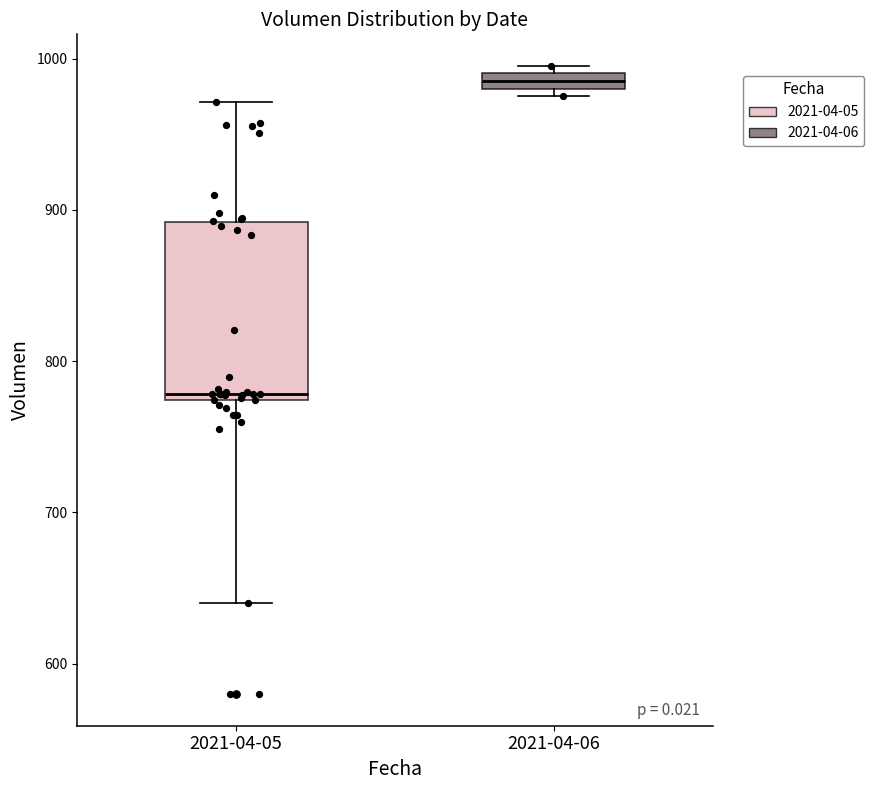

Where does the upper whisker of the box for 2021-04-05 end on the y-axis? The values are not printed on the chart, so give them approximately, as read against the axis.

970